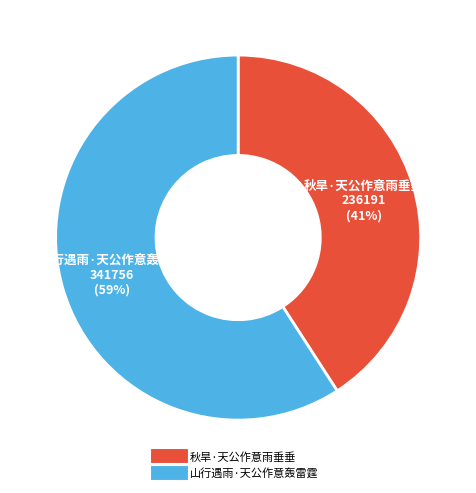

Which has a higher value, 秋旱·天公作意雨垂垂 or 山行遇雨·天公作意轰雷霆?

山行遇雨·天公作意轰雷霆